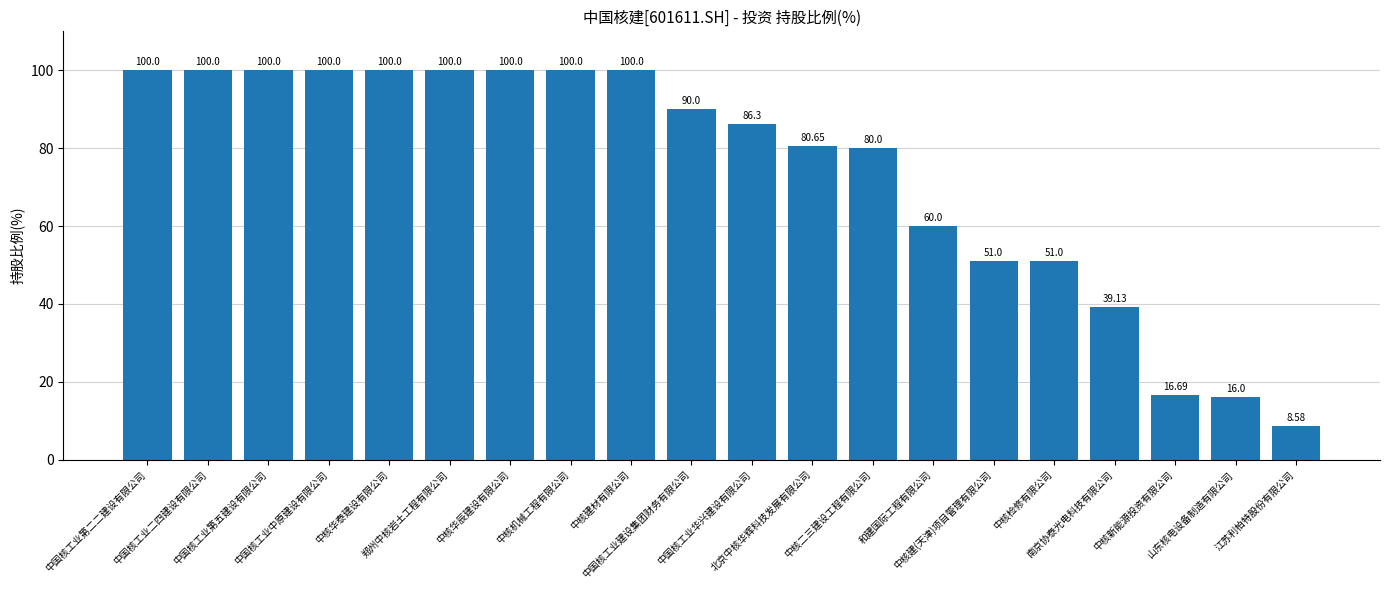

The value at 和建国际工程有限公司 is 60.0. True or false?

True